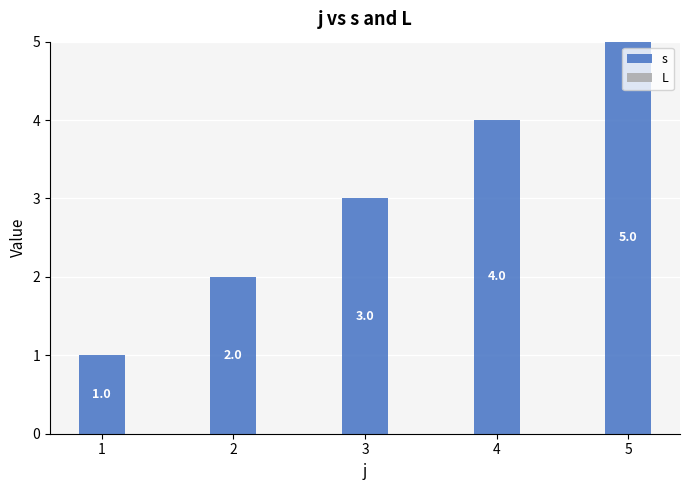

Are the bars grouped side by side (vs. stacked)?

No